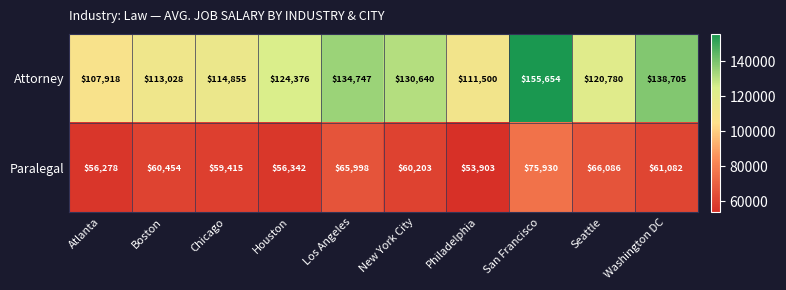

How many data points in Attorney are less than 124376?

5